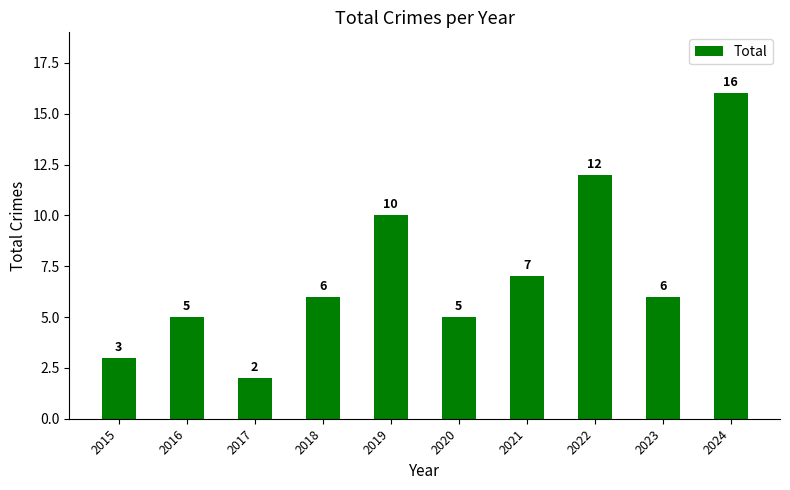

The chart shows a value of 10 at 2018. True or false?

False